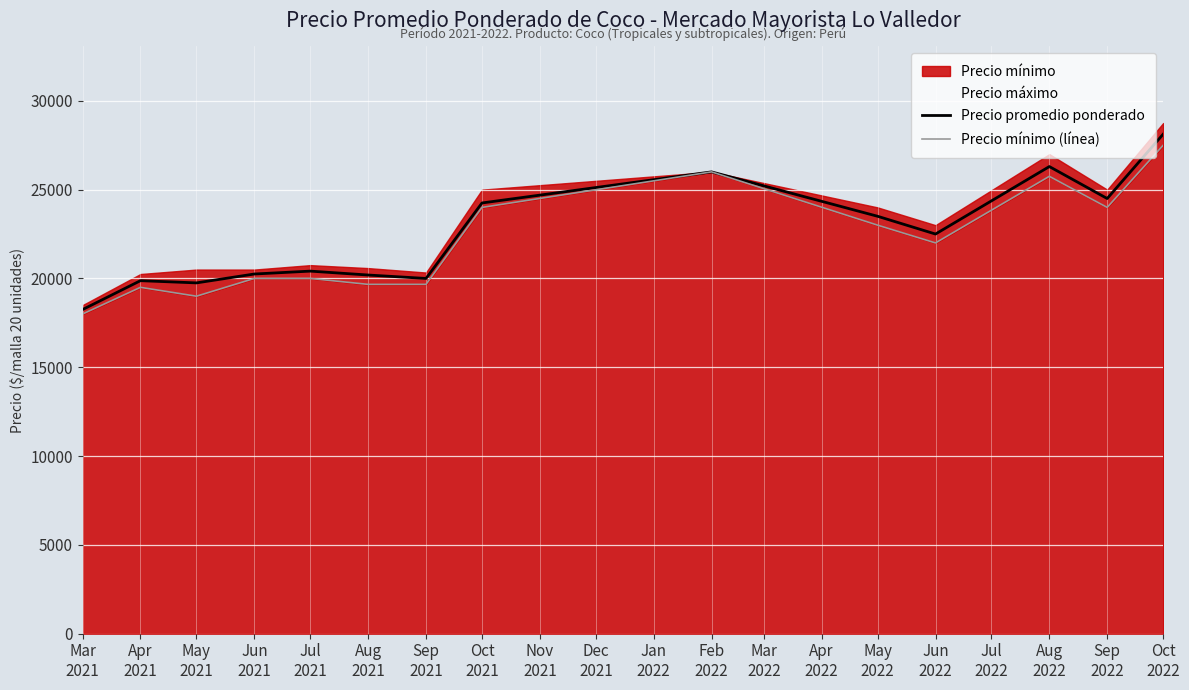

What position from the left is Aug
2021?

6